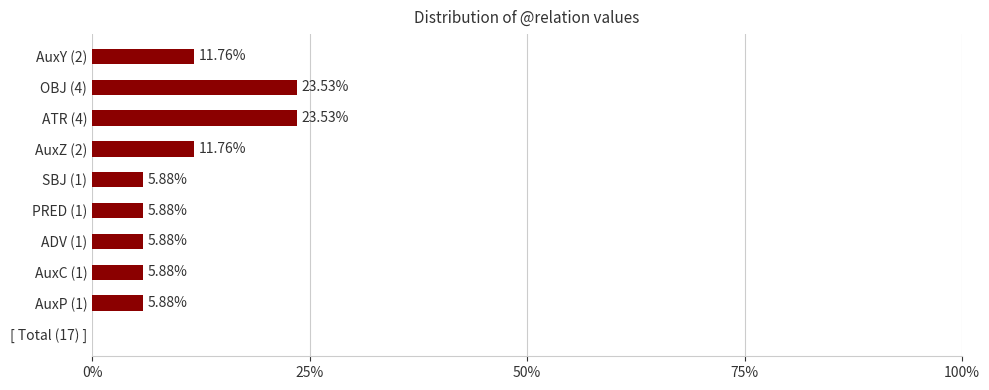

Are the bars grouped side by side (vs. stacked)?

No